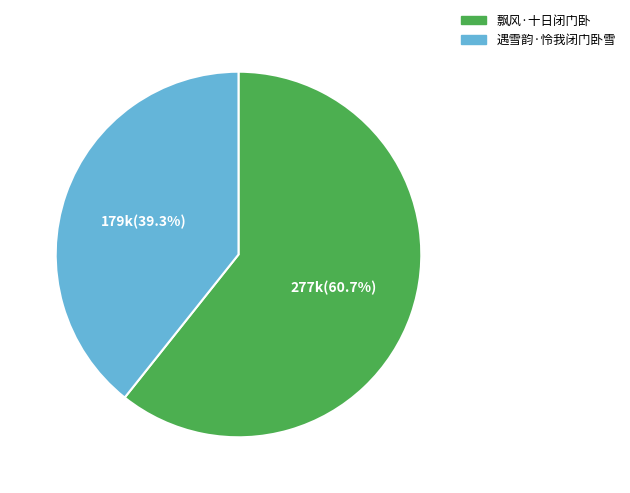

What is the total percentage of 飘风·十日闭门卧 and 遇雪韵·怜我闭门卧雪?

100.0%